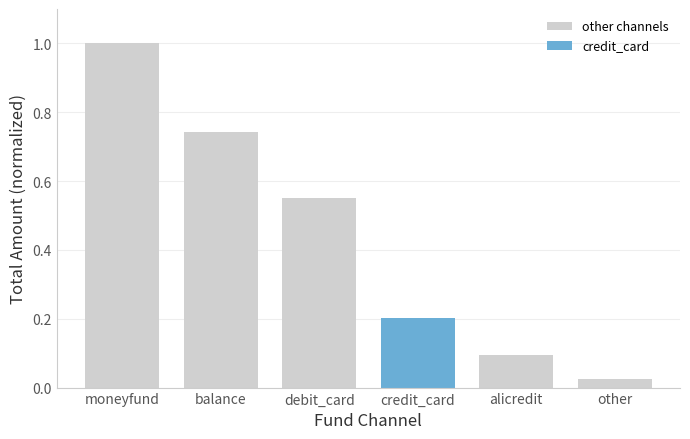

Between alicredit and other, which is larger?

alicredit